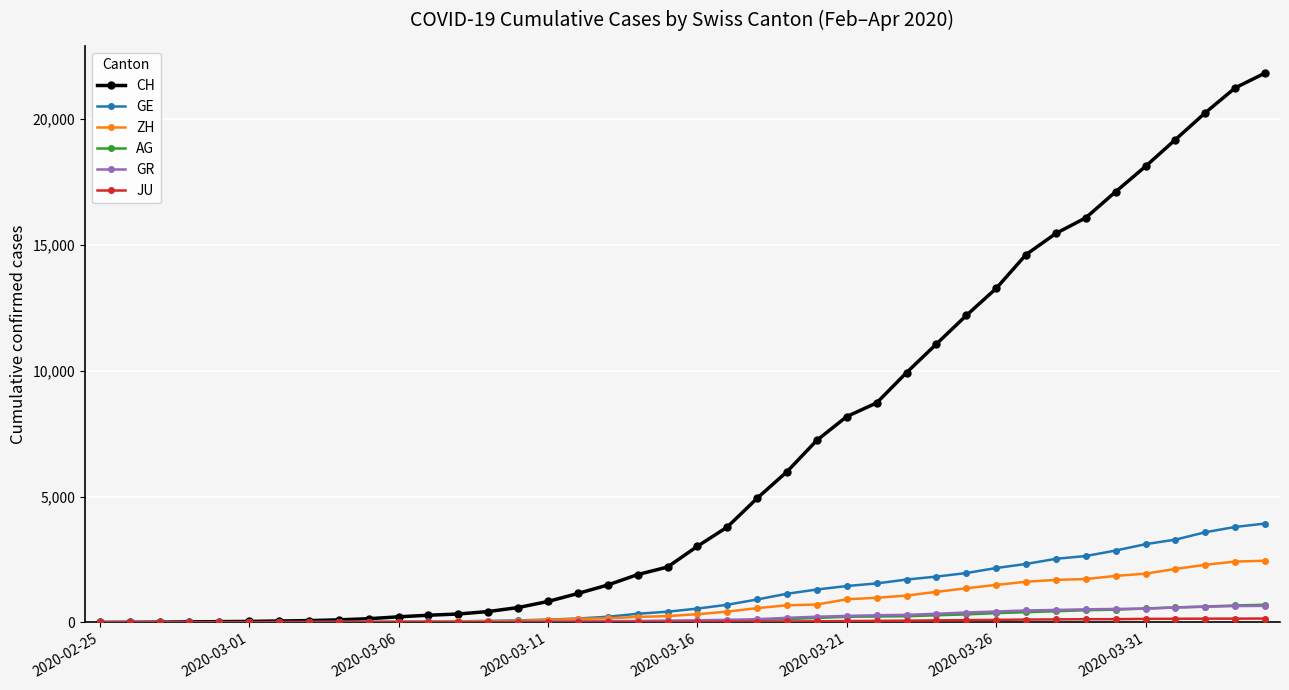

Which series has the largest range (max minus min)?

CH